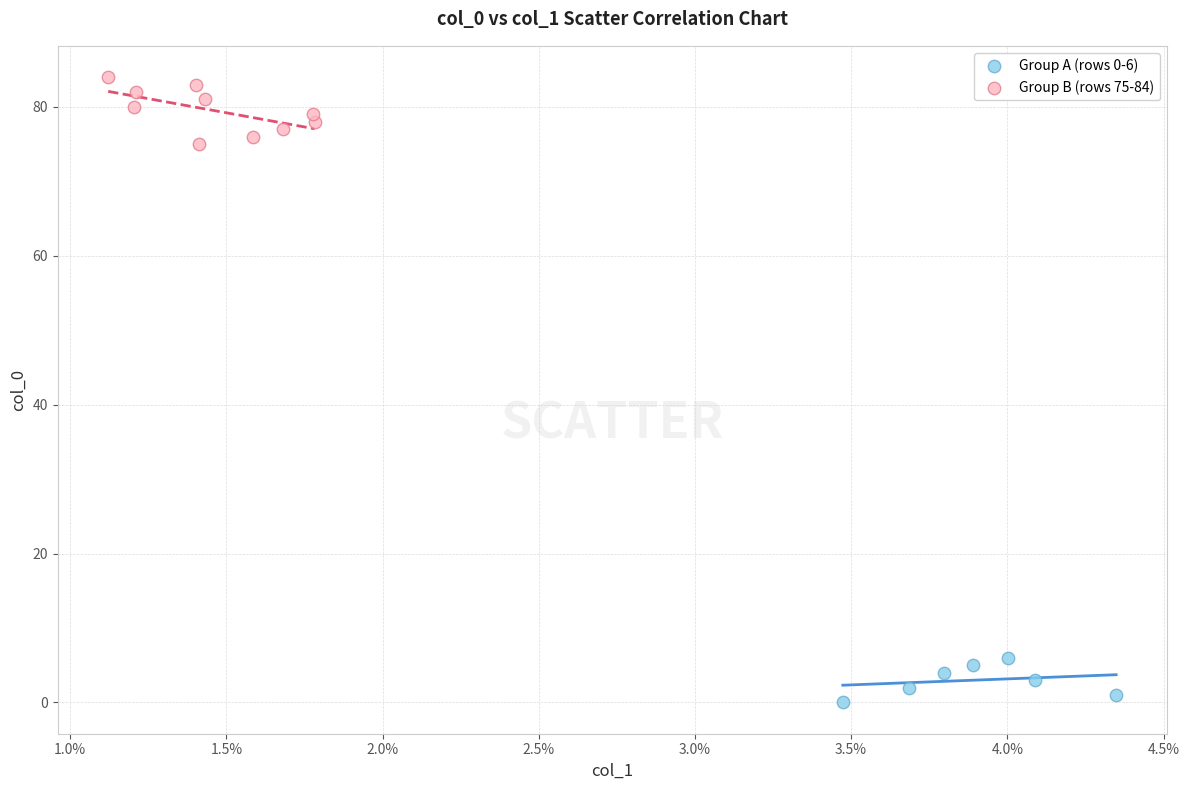

Which series contains the lowest Y value?

Group A (rows 0-6)